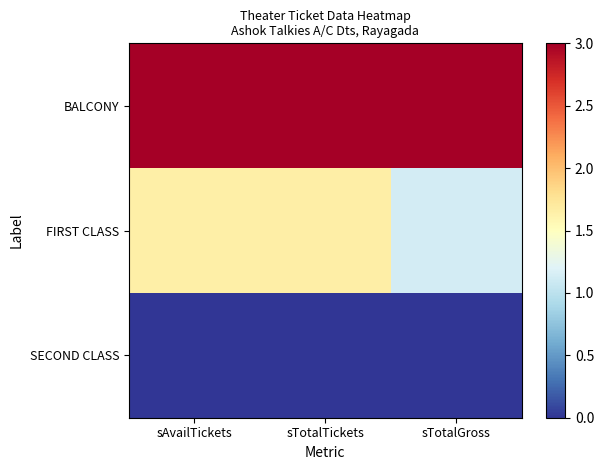

Which series has the widest spread of values?

FIRST CLASS